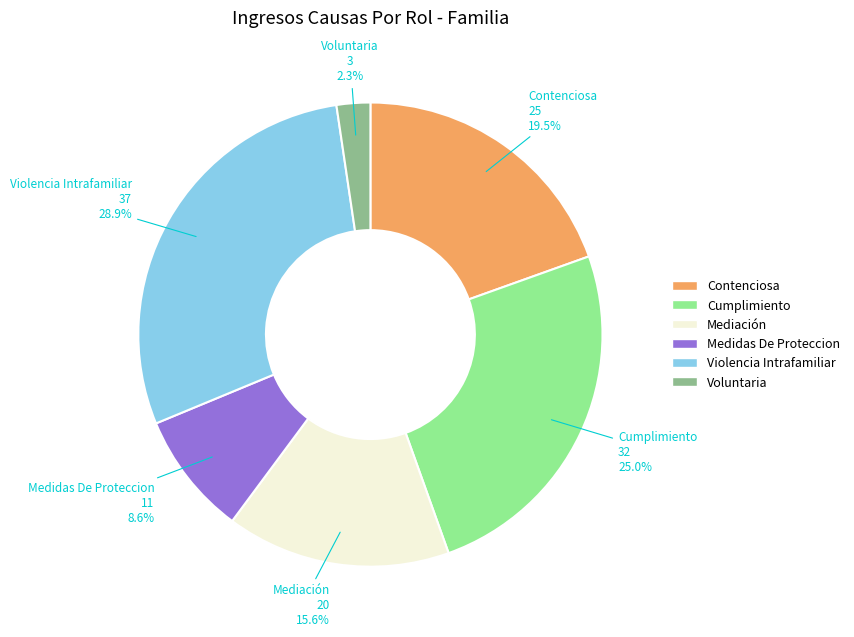

How many segments does this pie chart have?

6